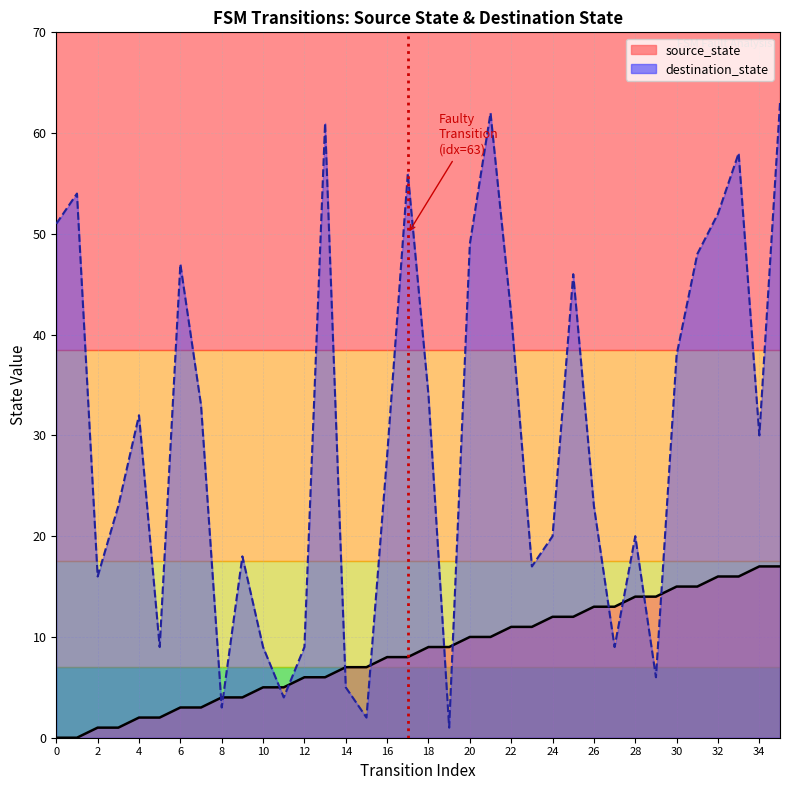

What is the spread (max minus min) of values at 35?

46